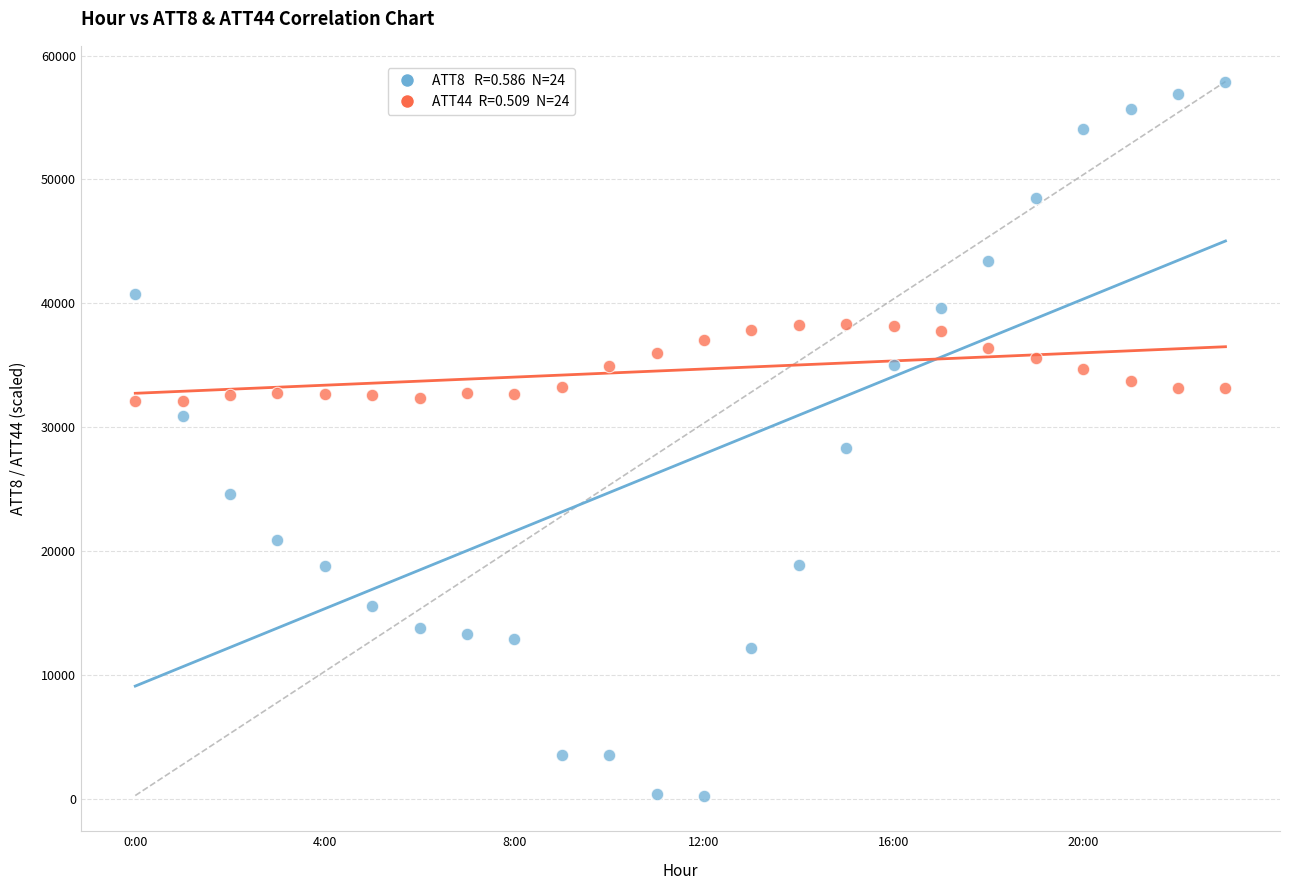

Across all series, what Y value is closest to 29100?

28300.0